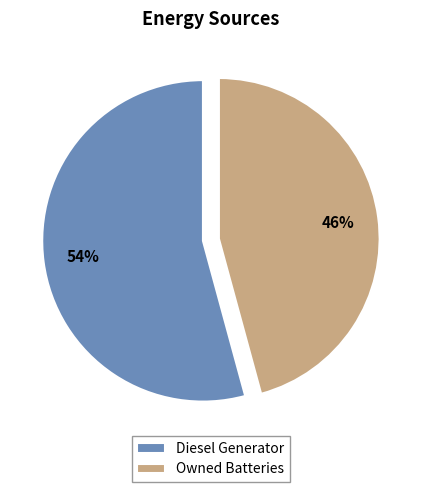

Is it true that Diesel Generator is 54% of the pie?

True